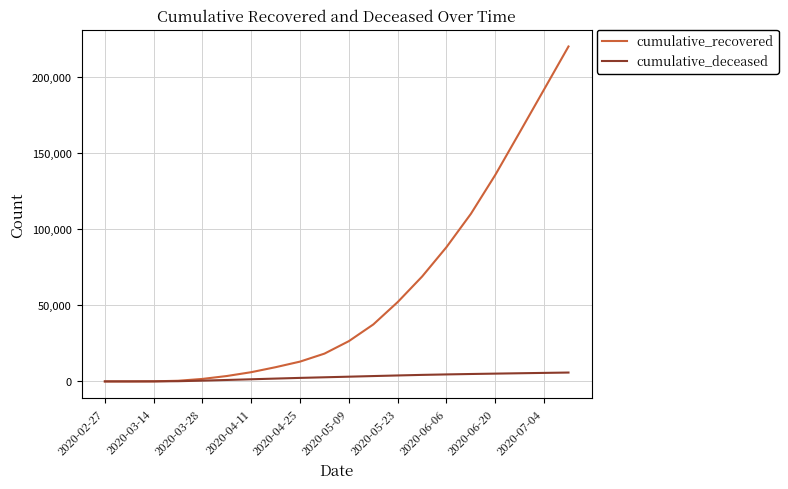

What is the minimum value for cumulative_recovered?

3